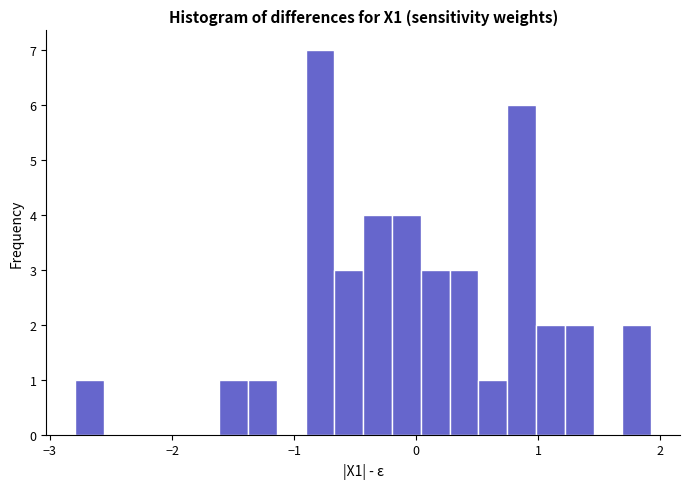

Around what value on the x-axis is the tallest bar? Give the approximate position of its centre, as read against the axis.

-0.8